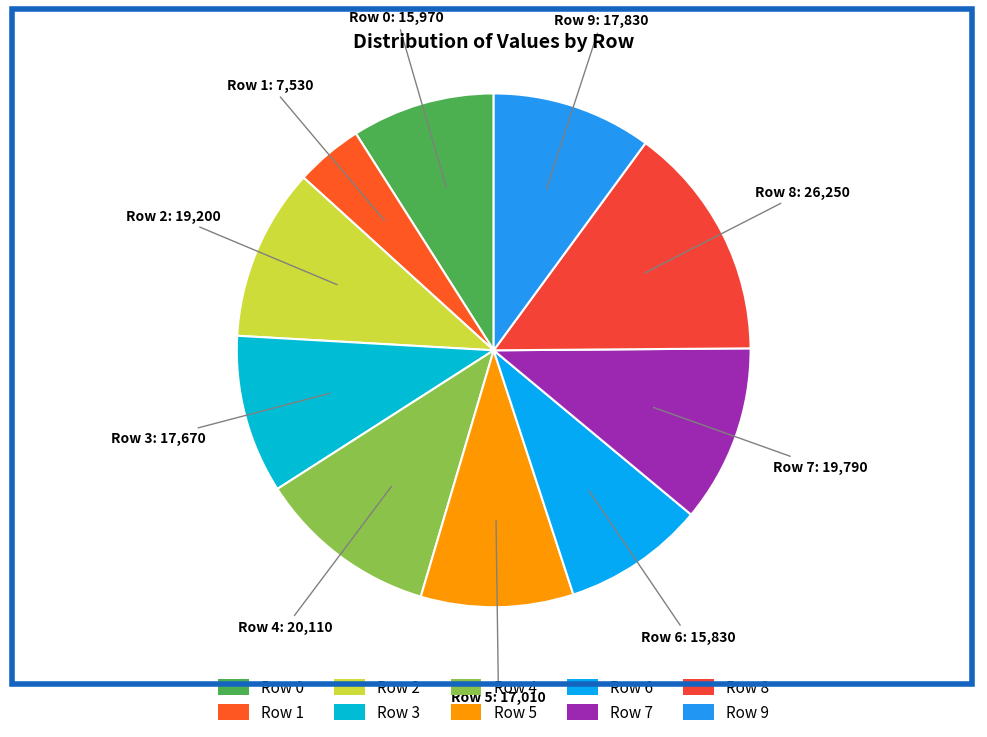

How many segments does this pie chart have?

10